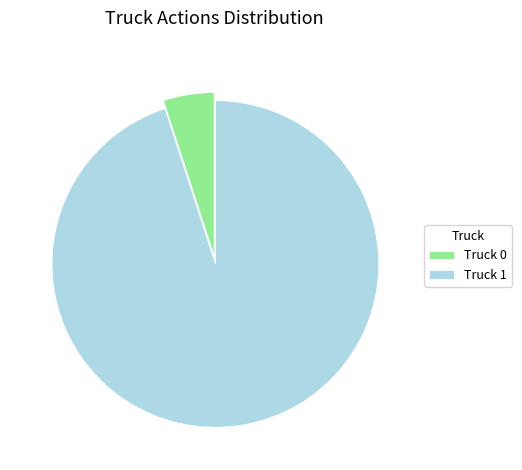

The Truck 0 slice represents 11% of the pie. True or false?

False